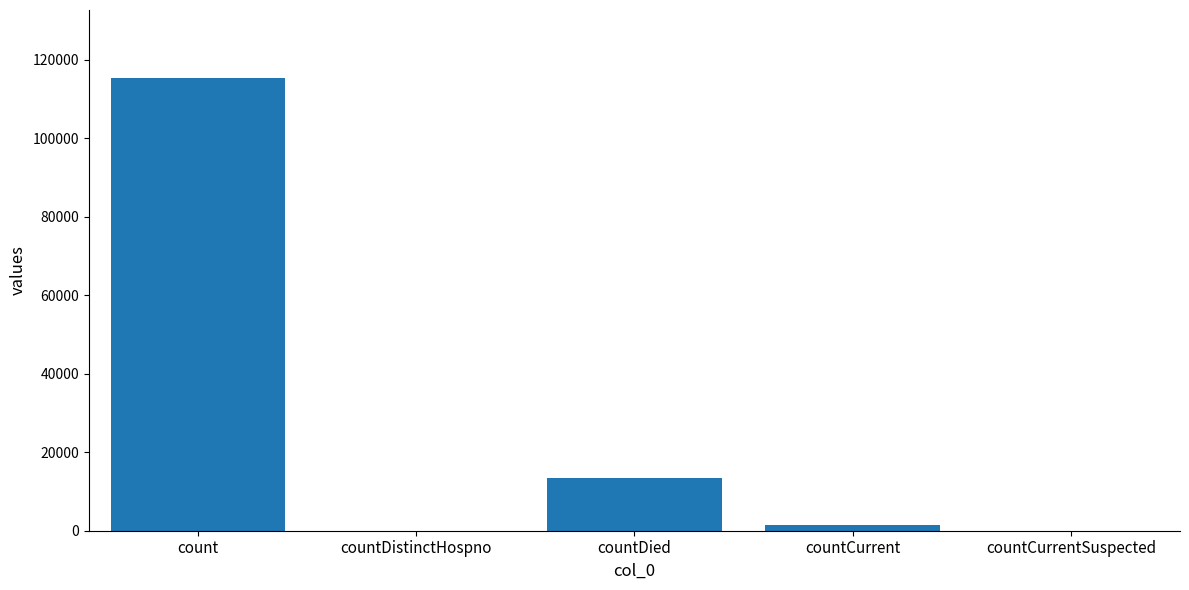

What is the sum of all values?

130105